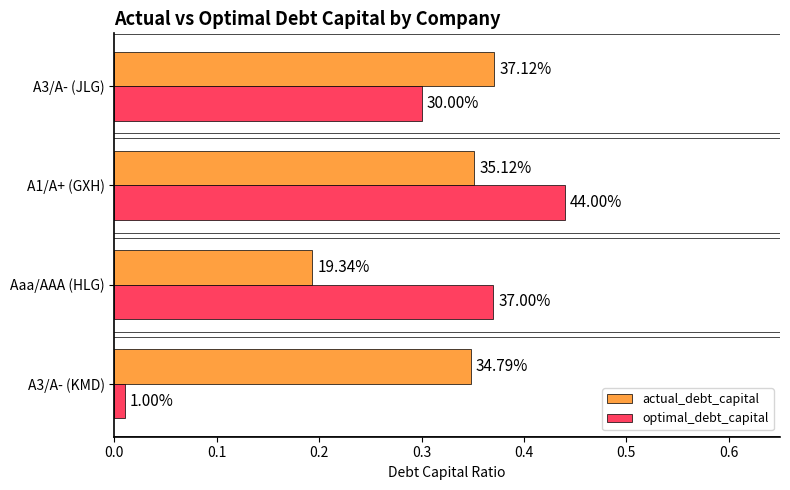

Which series has the largest range (max minus min)?

optimal_debt_capital